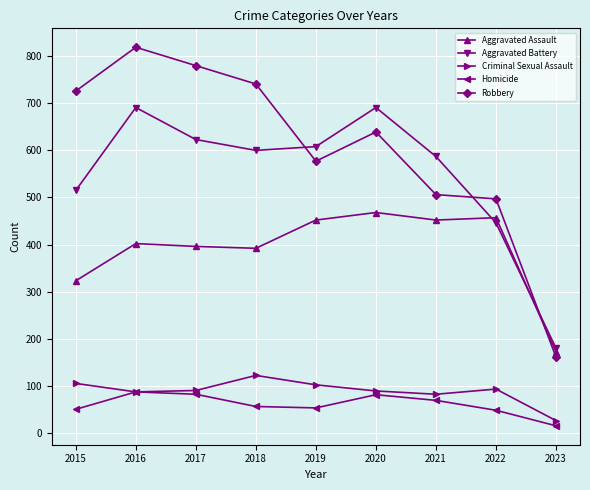

In Robbery, how many points are higher than both neighbors (excluding endpoints)?

2